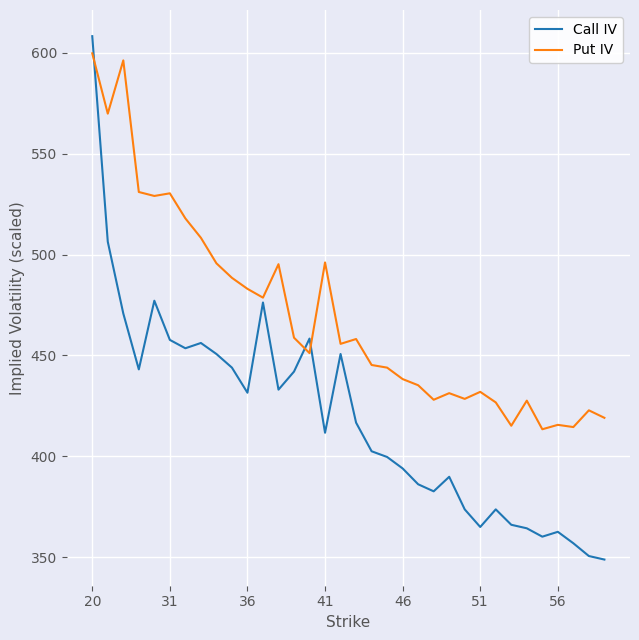

List the series in order of their overall mean, lowest first.

Call IV, Put IV